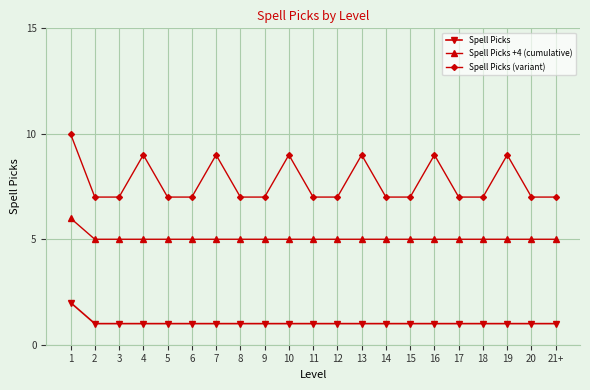

What is the maximum value shown in the chart?

10